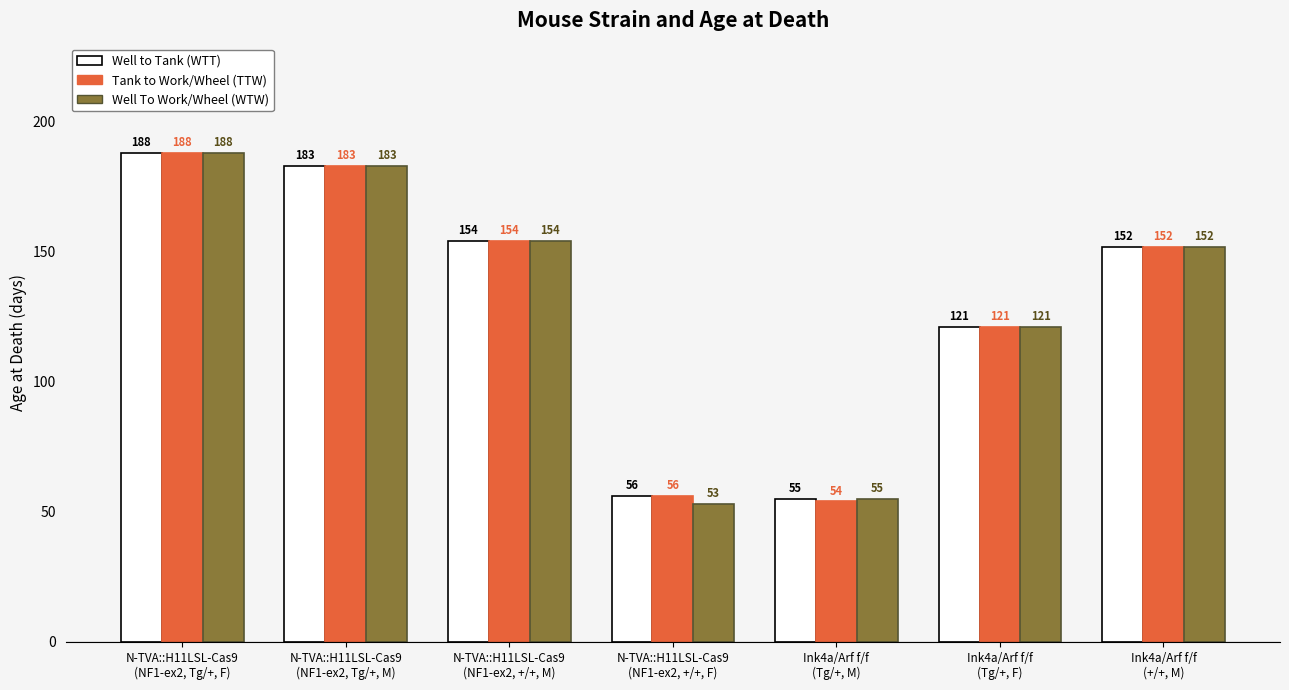

Reading left to right, extract all data points from this chart.

Well to Tank (WTT): N-TVA::H11LSL-Cas9
(NF1-ex2, Tg/+, F)=188	N-TVA::H11LSL-Cas9
(NF1-ex2, Tg/+, M)=183	N-TVA::H11LSL-Cas9
(NF1-ex2, +/+, M)=154	N-TVA::H11LSL-Cas9
(NF1-ex2, +/+, F)=56	Ink4a/Arf f/f
(Tg/+, M)=55	Ink4a/Arf f/f
(Tg/+, F)=121	Ink4a/Arf f/f
(+/+, M)=152
Tank to Work/Wheel (TTW): N-TVA::H11LSL-Cas9
(NF1-ex2, Tg/+, F)=188	N-TVA::H11LSL-Cas9
(NF1-ex2, Tg/+, M)=183	N-TVA::H11LSL-Cas9
(NF1-ex2, +/+, M)=154	N-TVA::H11LSL-Cas9
(NF1-ex2, +/+, F)=56	Ink4a/Arf f/f
(Tg/+, M)=54	Ink4a/Arf f/f
(Tg/+, F)=121	Ink4a/Arf f/f
(+/+, M)=152
Well To Work/Wheel (WTW): N-TVA::H11LSL-Cas9
(NF1-ex2, Tg/+, F)=188	N-TVA::H11LSL-Cas9
(NF1-ex2, Tg/+, M)=183	N-TVA::H11LSL-Cas9
(NF1-ex2, +/+, M)=154	N-TVA::H11LSL-Cas9
(NF1-ex2, +/+, F)=53	Ink4a/Arf f/f
(Tg/+, M)=55	Ink4a/Arf f/f
(Tg/+, F)=121	Ink4a/Arf f/f
(+/+, M)=152